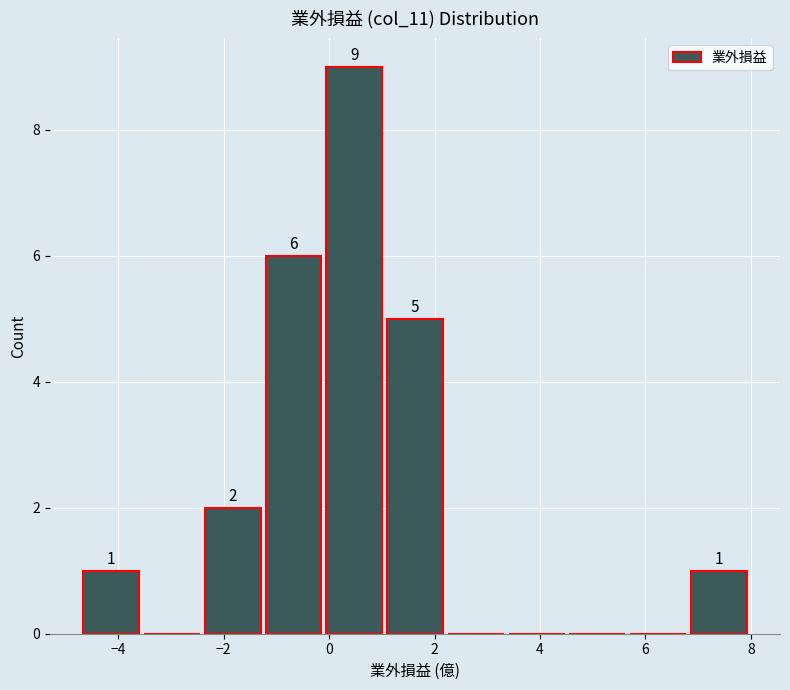

Which range on the x-axis has the tallest bar?

0.0 to 1.0